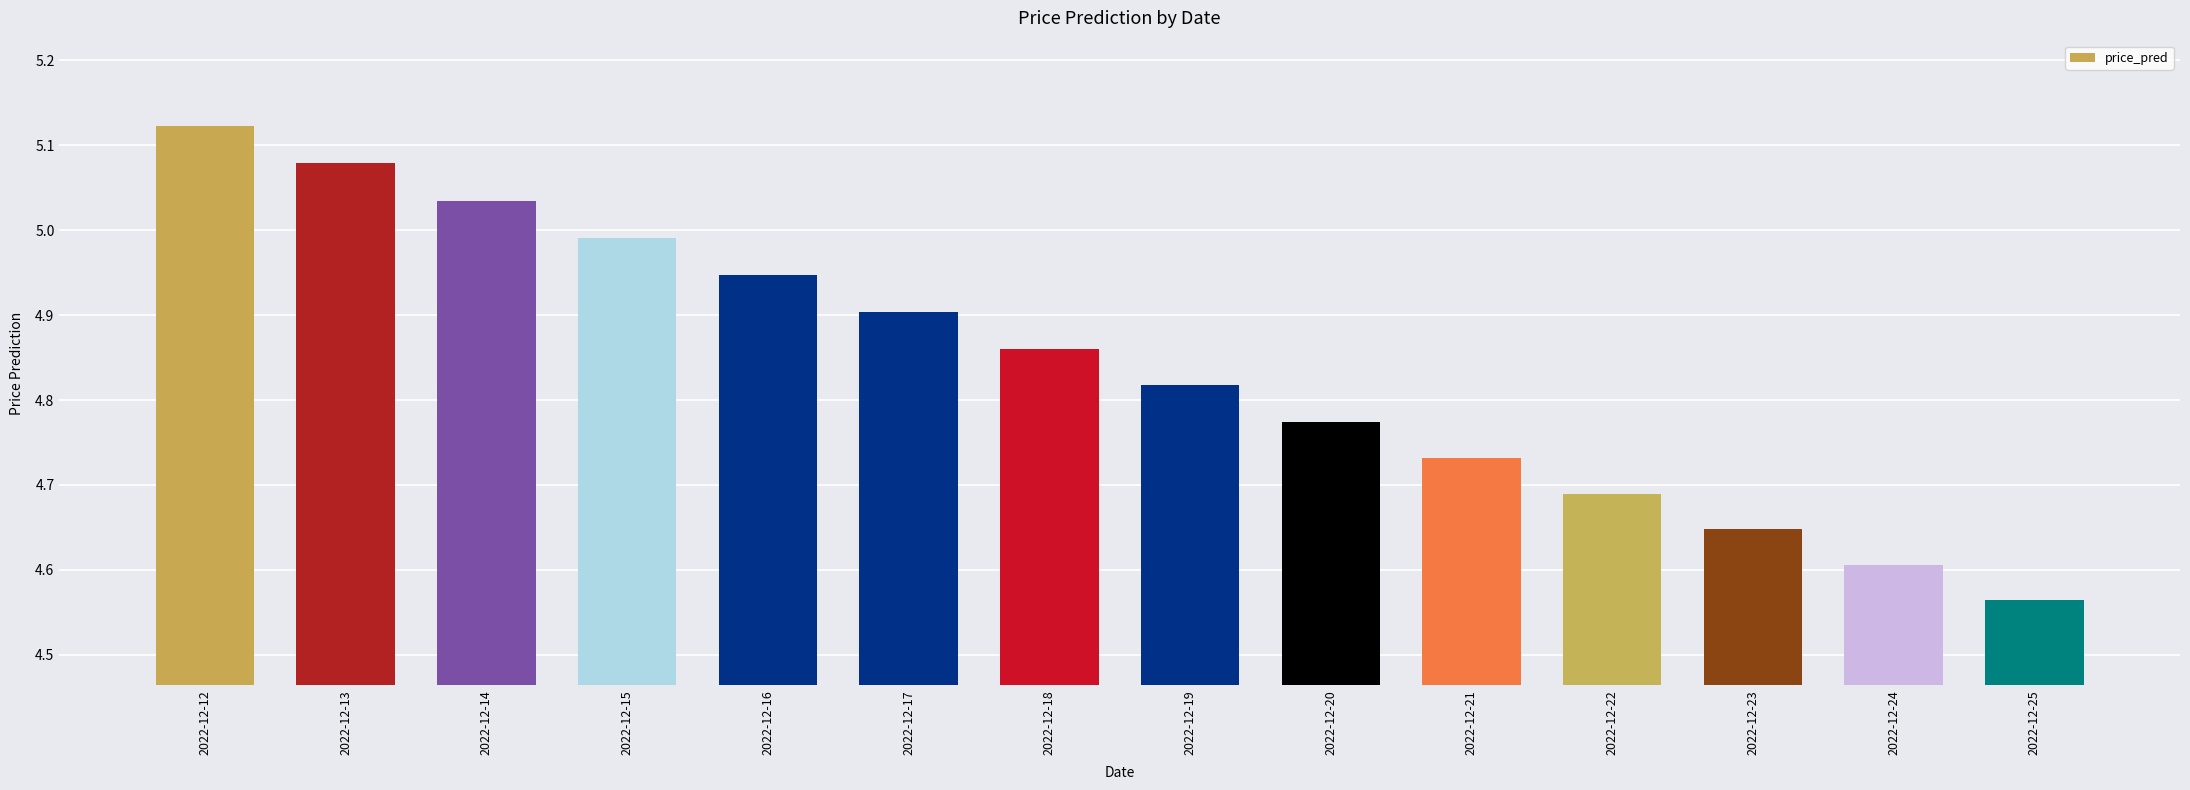

The value at 2022-12-18 is 6.9. True or false?

False